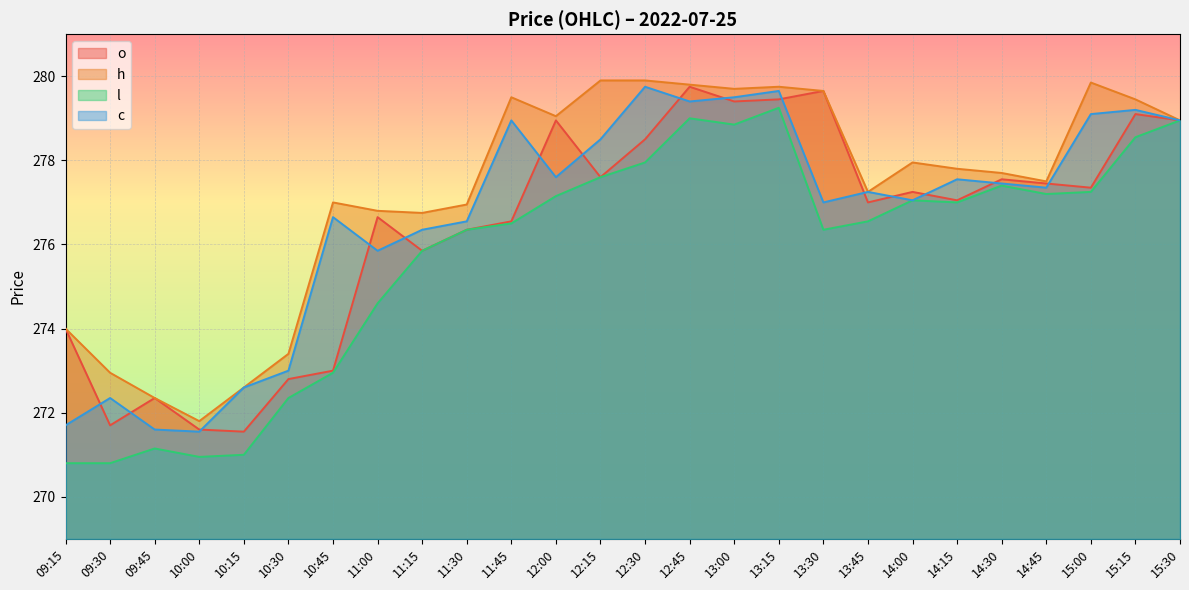

Between 09:45 and 14:30, which series saw the biggest shift?

l